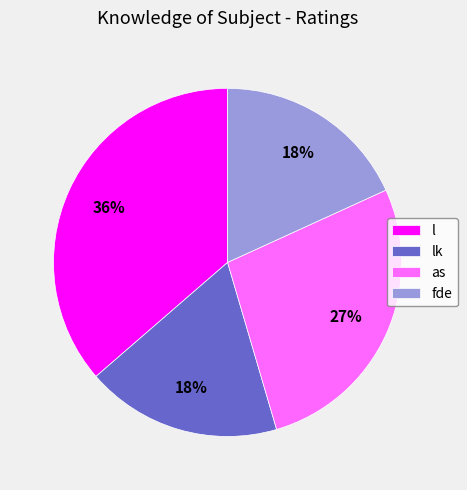

How many slices are in this pie chart?

4